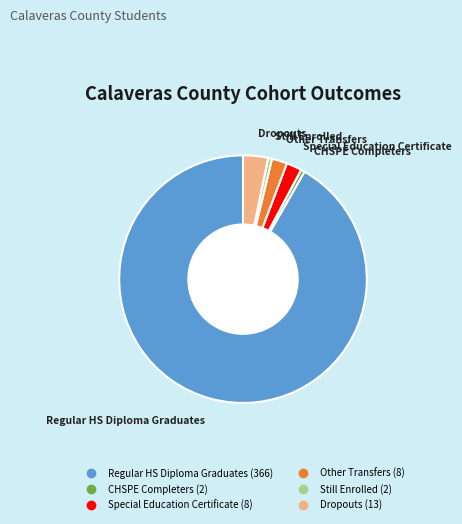

Is there a majority slice in this chart?

Yes